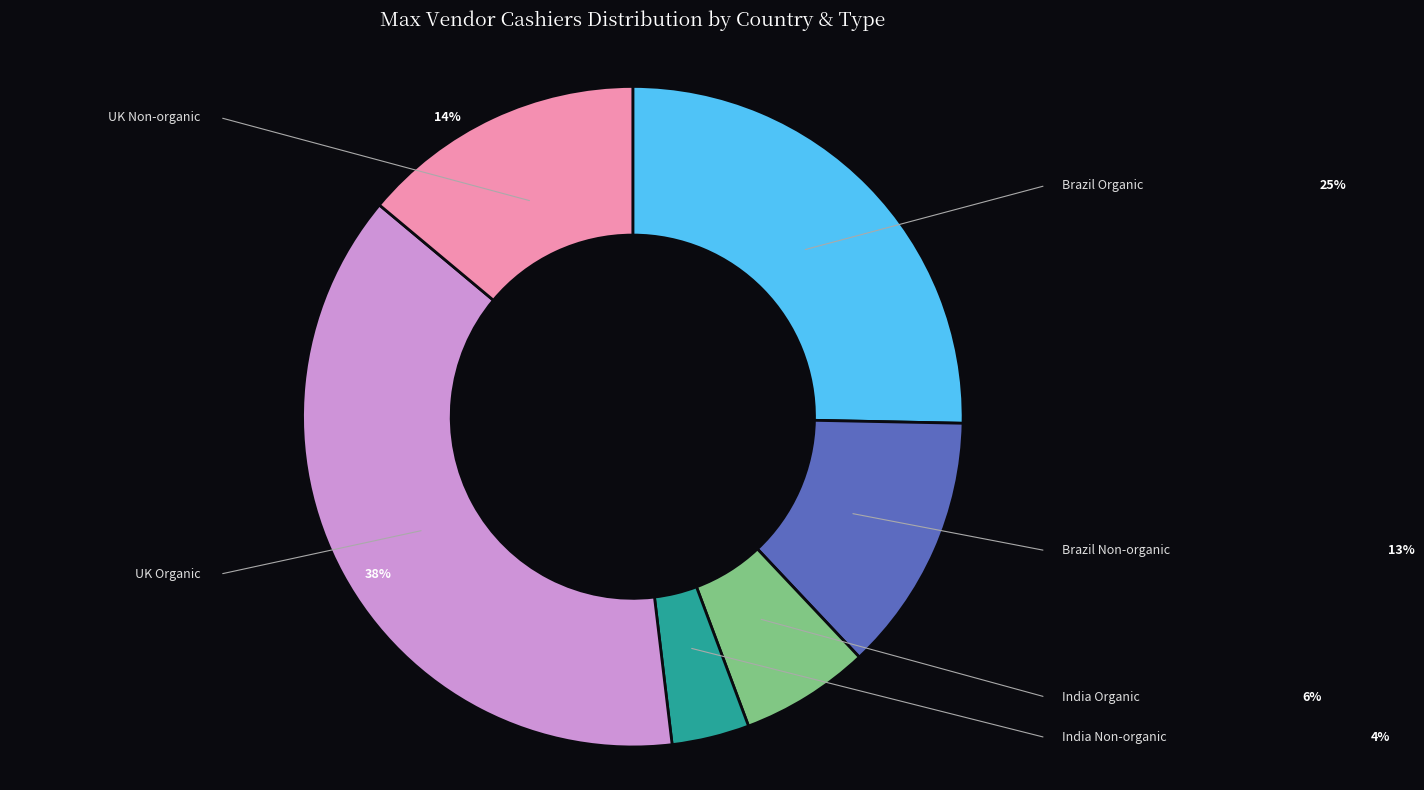

To the nearest percent, what is the average slice percentage?

17%